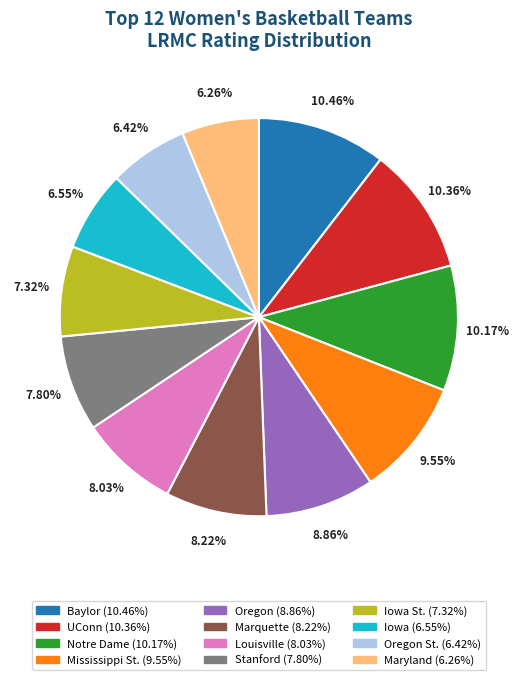

Is there a majority slice in this chart?

No